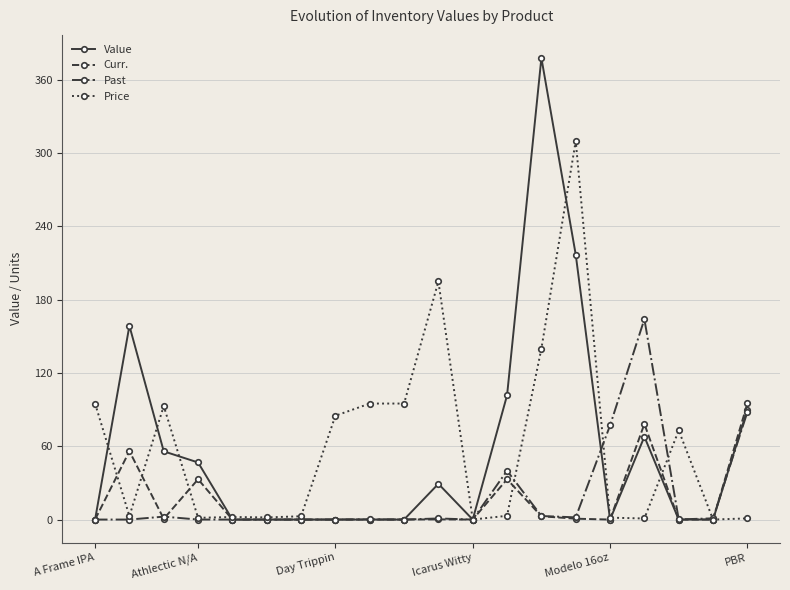

Count the number of data series in this chart.

4